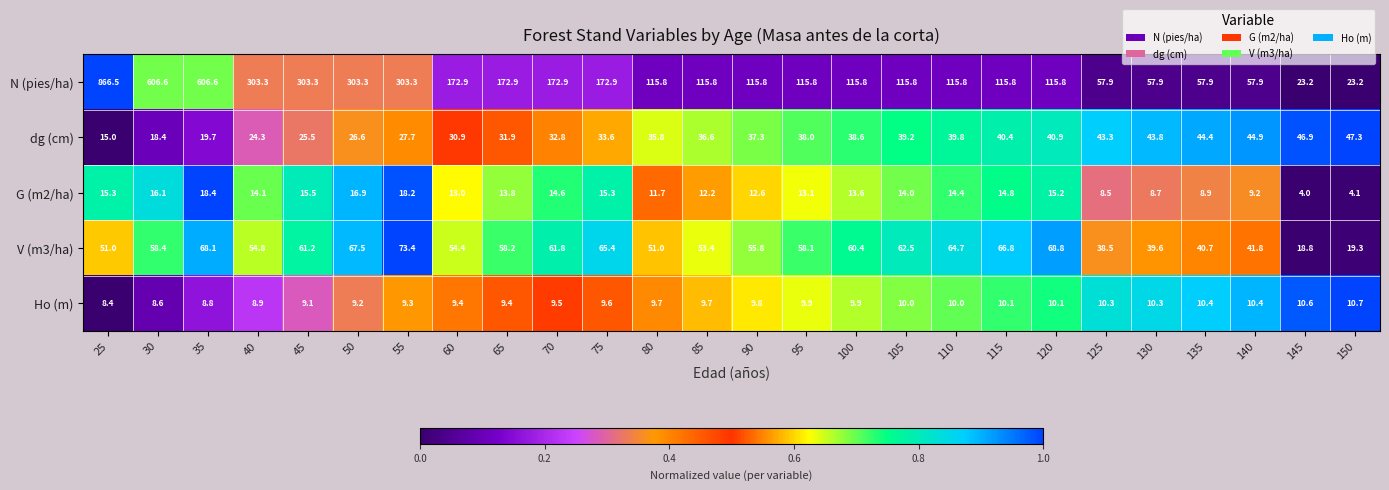

At which category does the chart reach its minimum across all series?

145